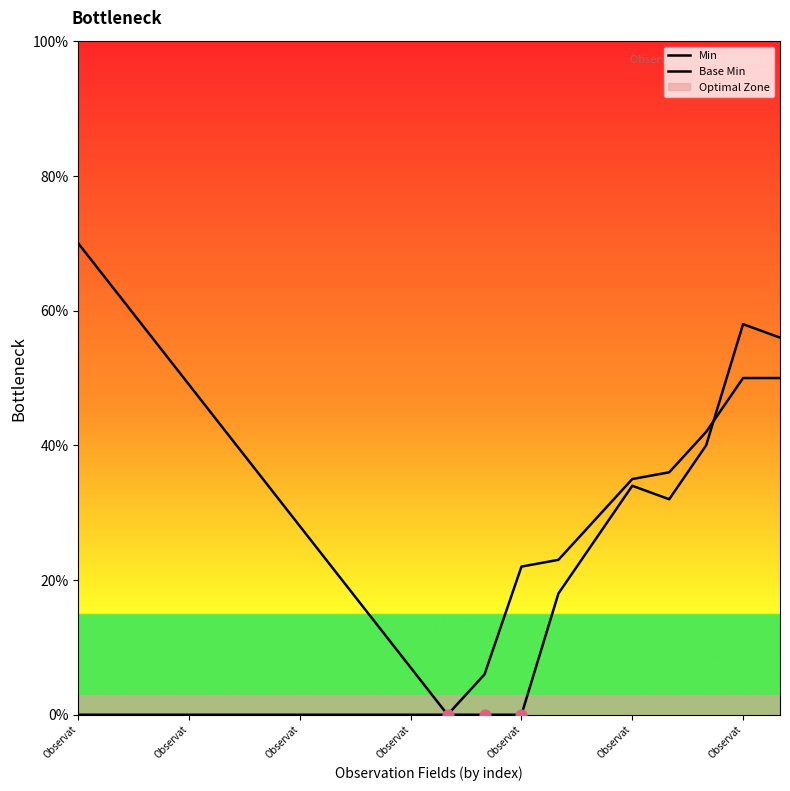

Which series has the largest total across all categories?

Min